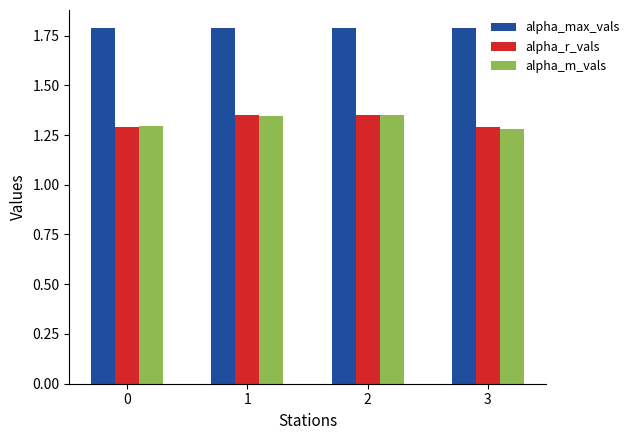

How many bars are there in total?

12